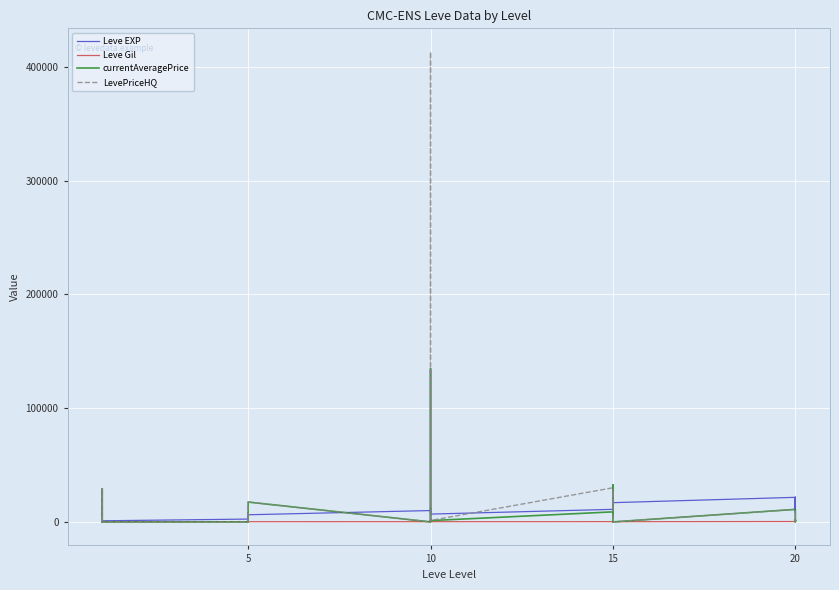

The value of Leve EXP at 20 is 7034.1. True or false?

False